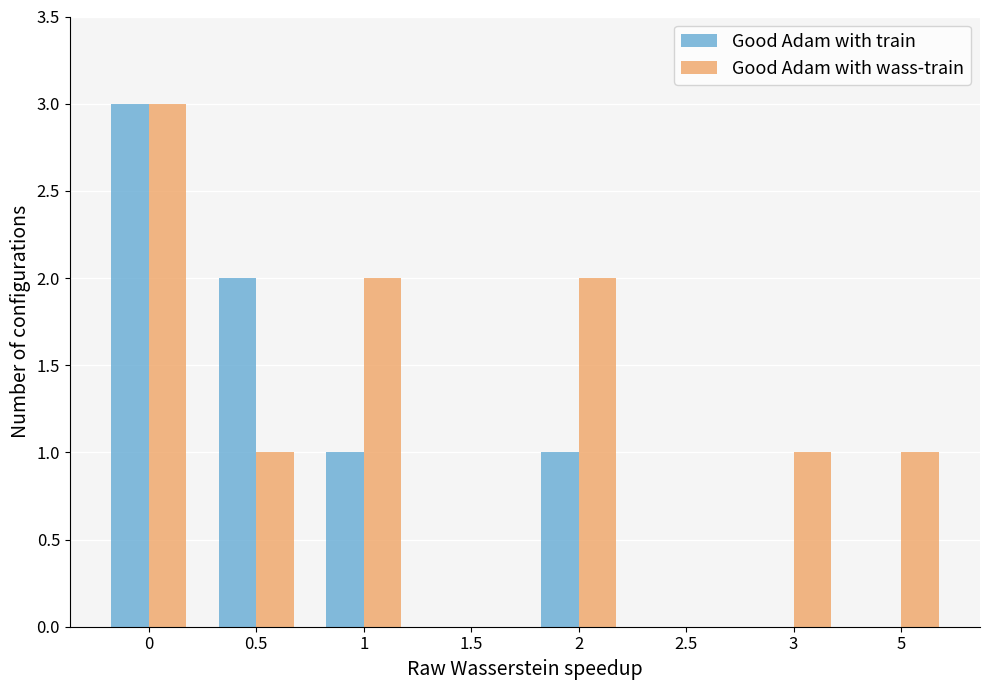

Is it true that Good Adam with wass-train equals 2 at 2?

True